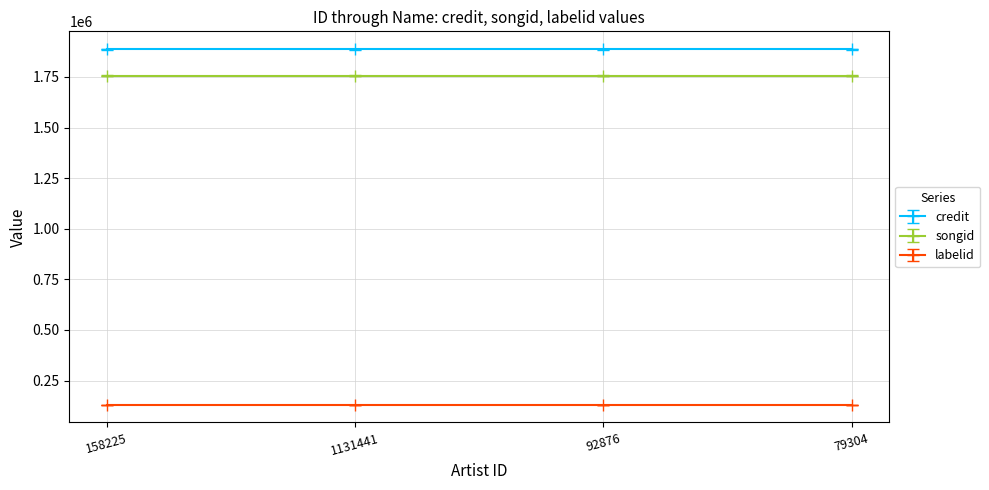

Which series has the largest range (max minus min)?

credit